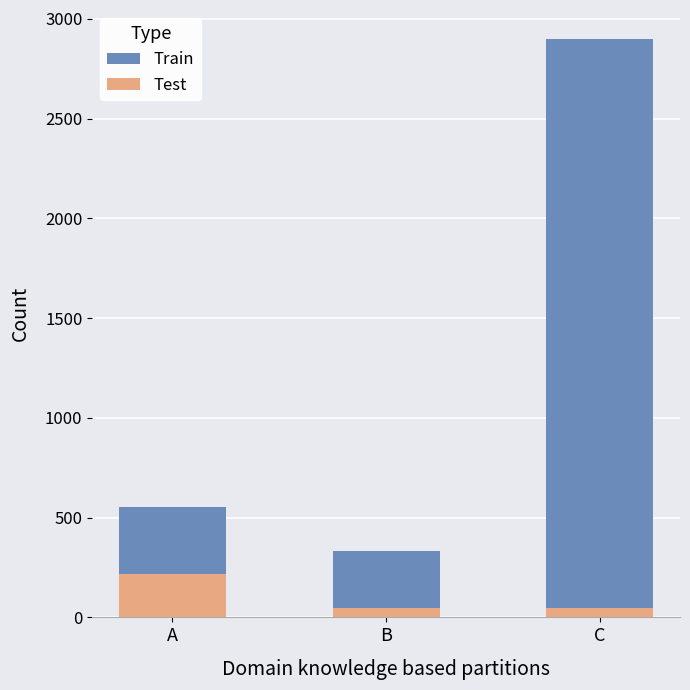

Read the Test value at C.

49